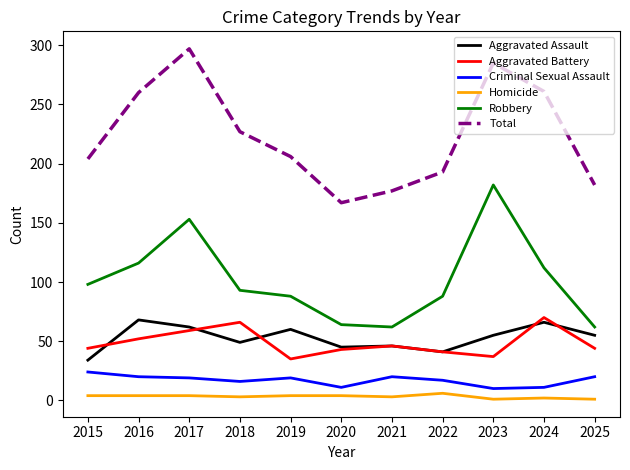

Which series has the largest range (max minus min)?

Total